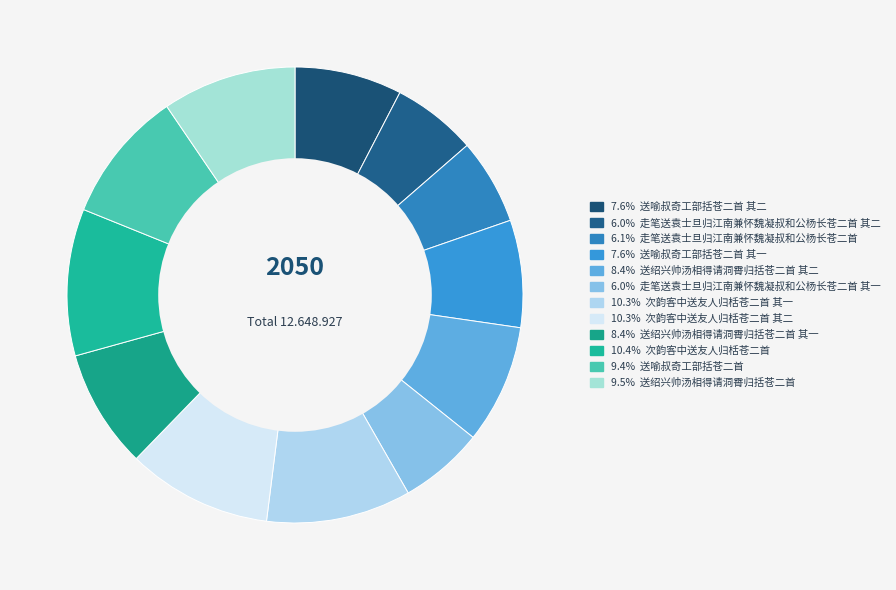

How many segments does this pie chart have?

12